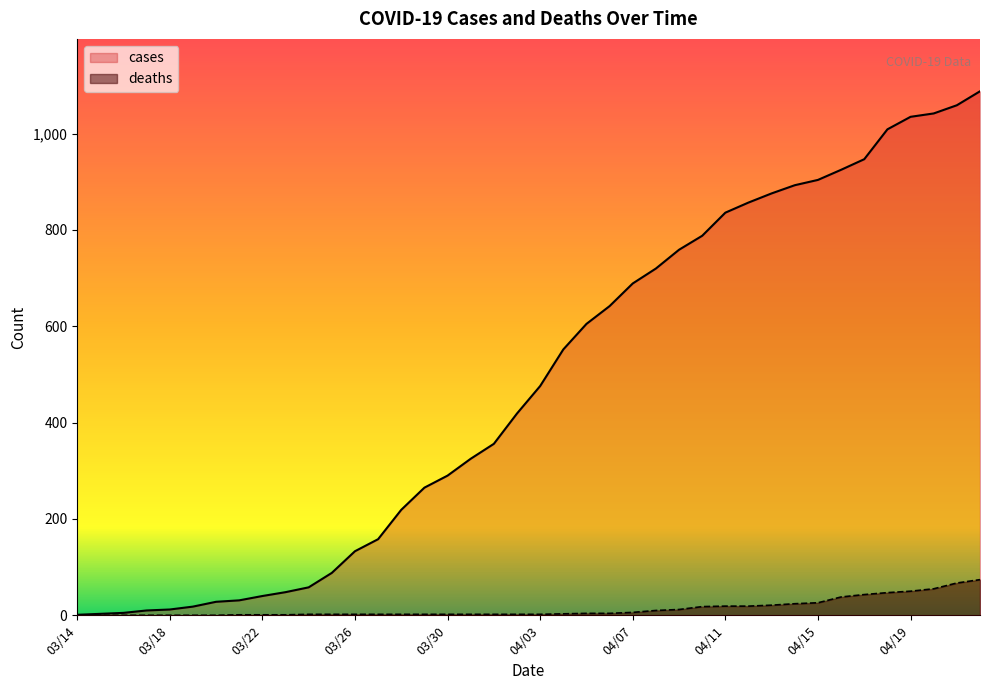

Reading right to left, extract all data points from this chart.

cases: 04/22=1088	04/21=1059	04/20=1042	04/19=1035	04/18=1009	04/17=947	04/16=925	04/15=904	04/14=893	04/13=876	04/12=857	04/11=836	04/10=788	04/09=759	04/08=720	04/07=689	04/06=642	04/05=605	04/04=552	04/03=476	04/02=419	04/01=356	03/31=325	03/30=290	03/29=265	03/28=219	03/27=158	03/26=133	03/25=88	03/24=58	03/23=48	03/22=40	03/21=31	03/20=28	03/19=18	03/18=12	03/17=10	03/16=5	03/15=3	03/14=1
deaths: 04/22=74	04/21=67	04/20=55	04/19=50	04/18=47	04/17=43	04/16=38	04/15=26	04/14=24	04/13=21	04/12=19	04/11=19	04/10=18	04/09=12	04/08=10	04/07=6	04/06=4	04/05=4	04/04=3	04/03=2	04/02=2	04/01=2	03/31=2	03/30=2	03/29=2	03/28=2	03/27=2	03/26=2	03/25=2	03/24=2	03/23=1	03/22=1	03/21=1	03/20=0	03/19=0	03/18=0	03/17=0	03/16=0	03/15=0	03/14=0